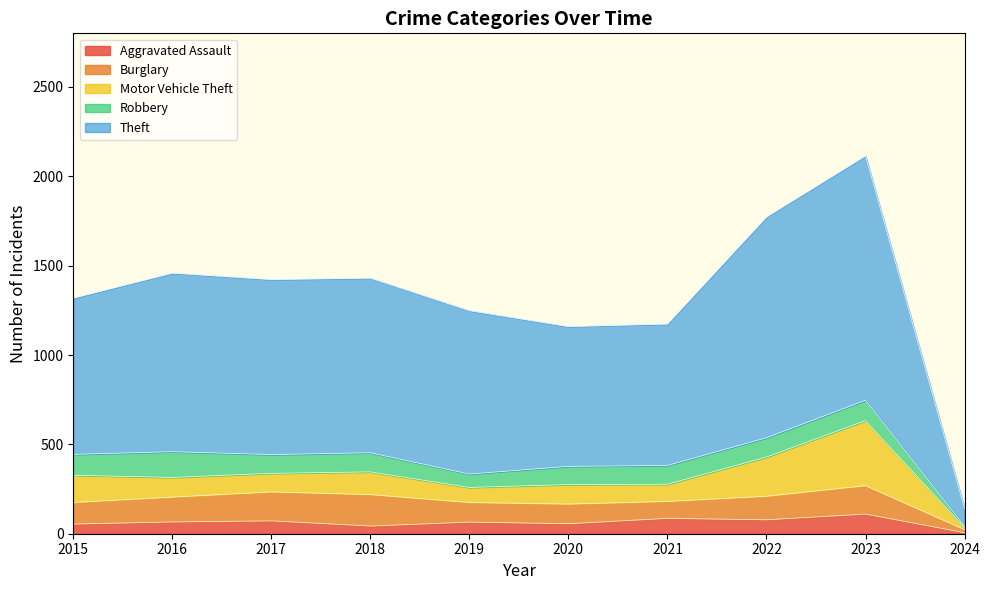

What is the maximum value shown in the chart?

1367